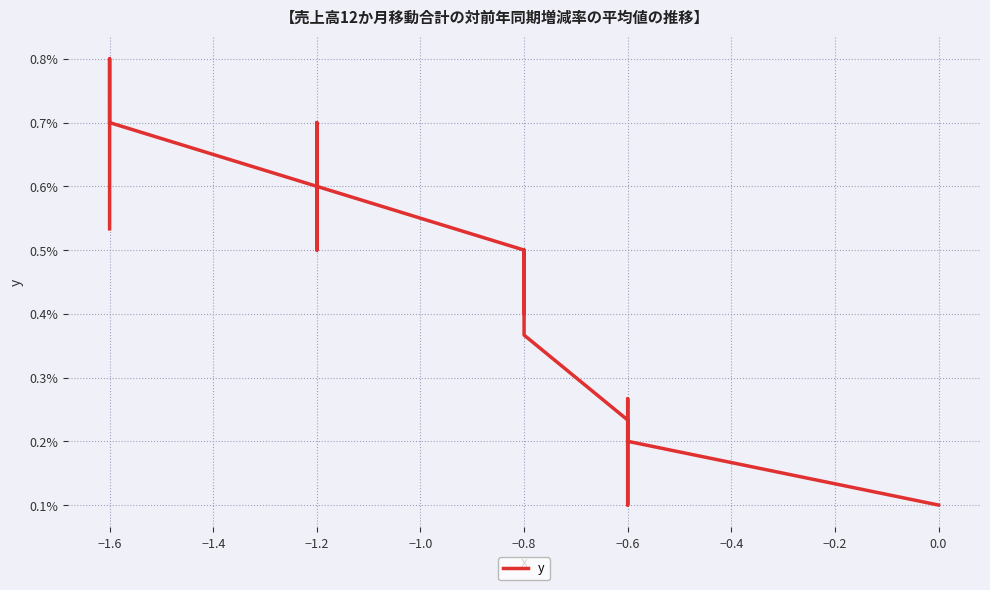

Reading left to right, what are all the values shown in this chart?

0.5	0.8	0.8	0.8	0.8	0.8	0.7	0.6	0.5	0.5	0.5	0.5	0.5	0.5	0.5	0.5	0.5	0.5	0.6	0.6	0.7	0.6	0.5	0.4	0.4	0.5	0.5	0.5	0.4	0.2	0.1	0.1	0.2	0.2	0.2	0.2	0.2	0.3	0.2	0.1